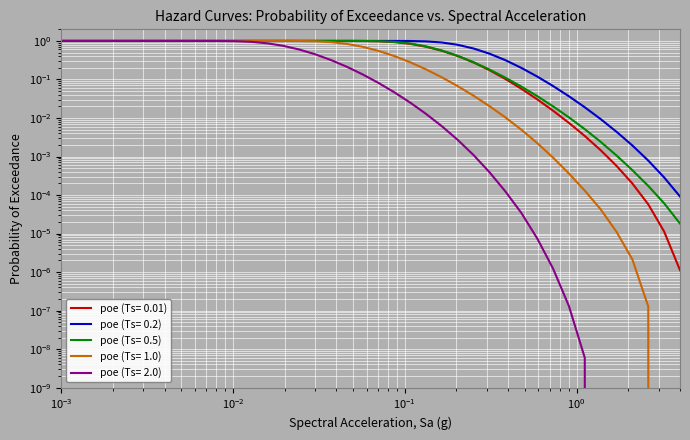

Is it true that poe (Ts= 0.5) equals 0.4 at 0.0015301?

False